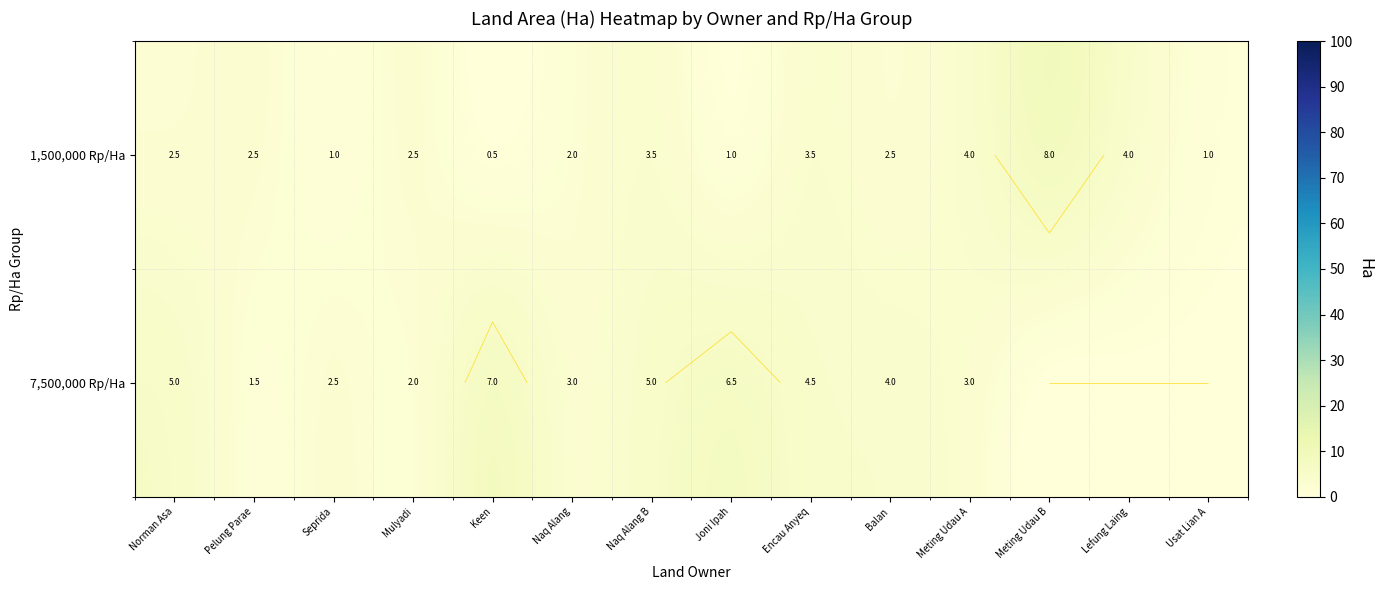

The value of 7,500,000 Rp/Ha at Norman Asa is 5.0. True or false?

True